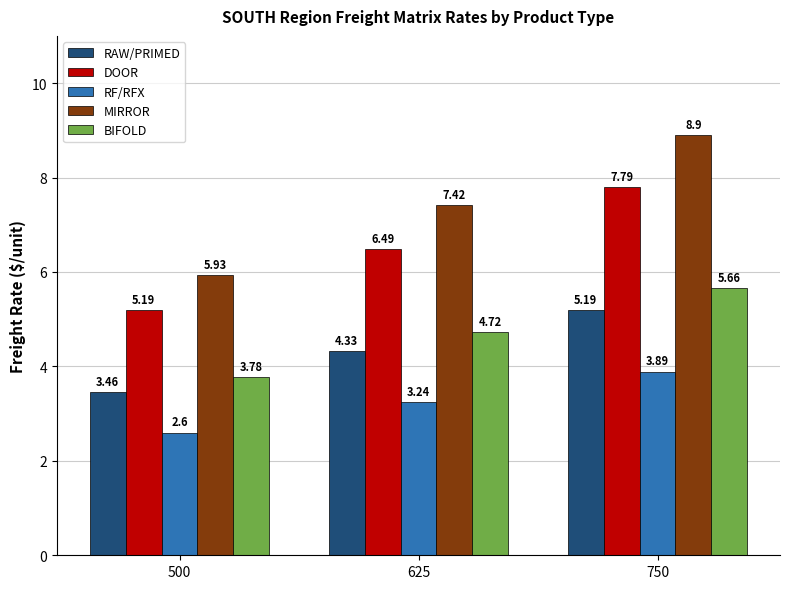

At 500, list the series in order from largest to smallest.

MIRROR, DOOR, BIFOLD, RAW/PRIMED, RF/RFX